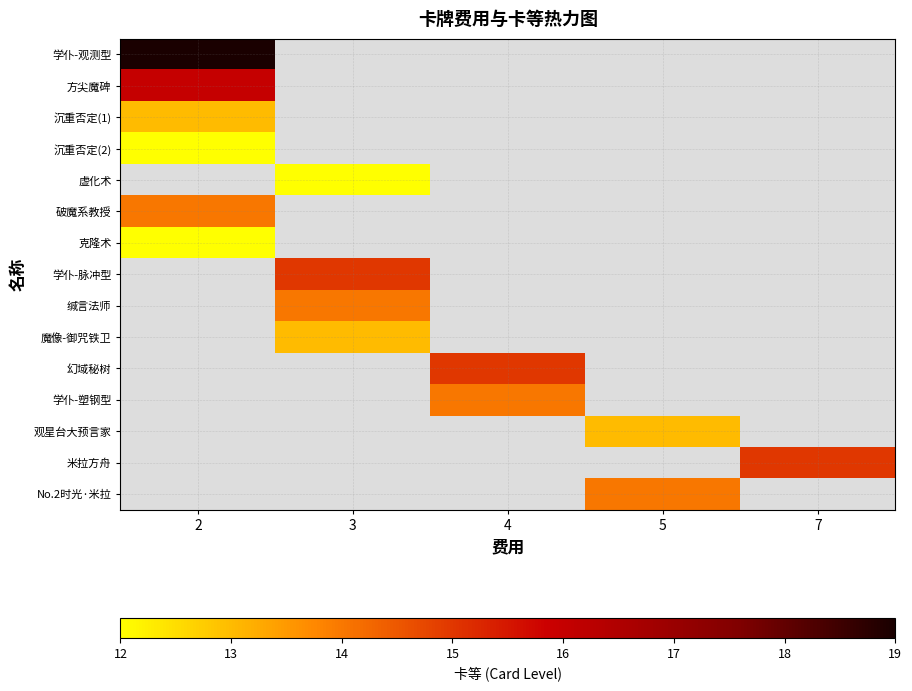

Is the value of 克隆术 at 7 greater than the value of 破魔系教授 at 5?

No